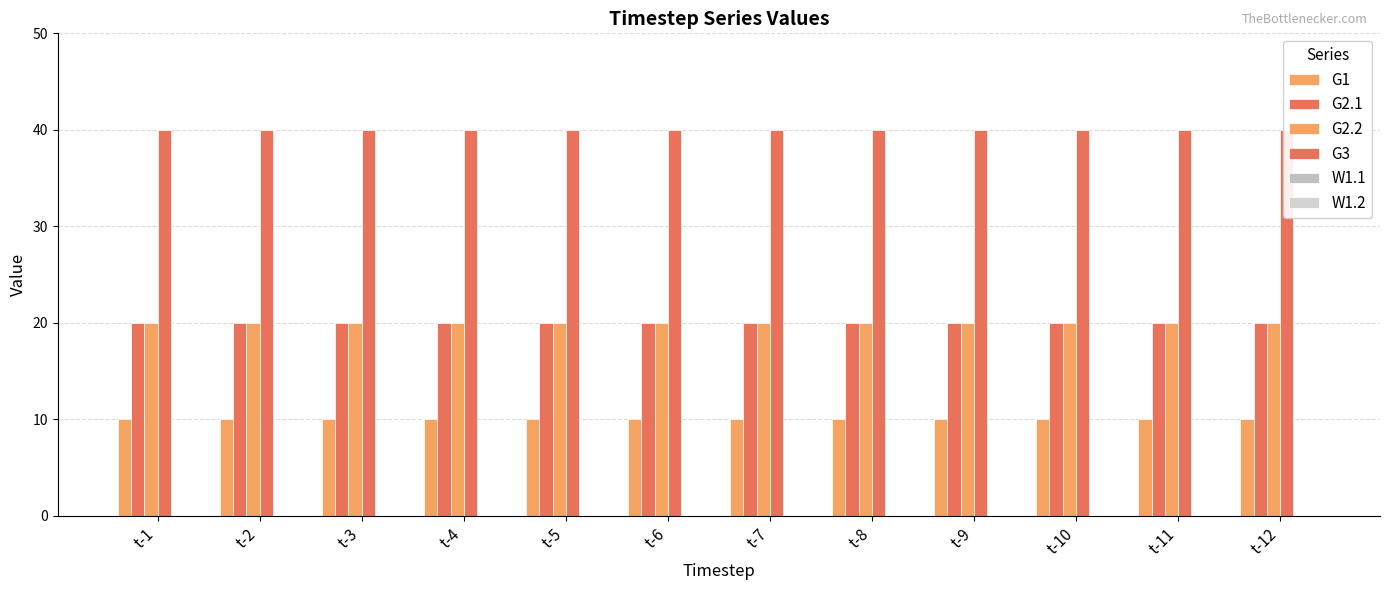

Which series has the widest spread of values?

G1